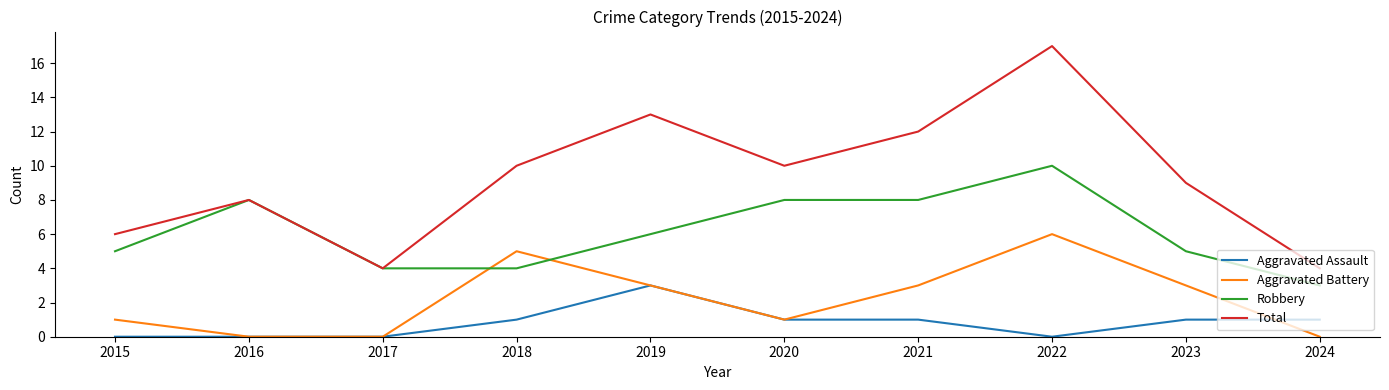

True or false: Total and Aggravated Battery intersect in this chart.

False